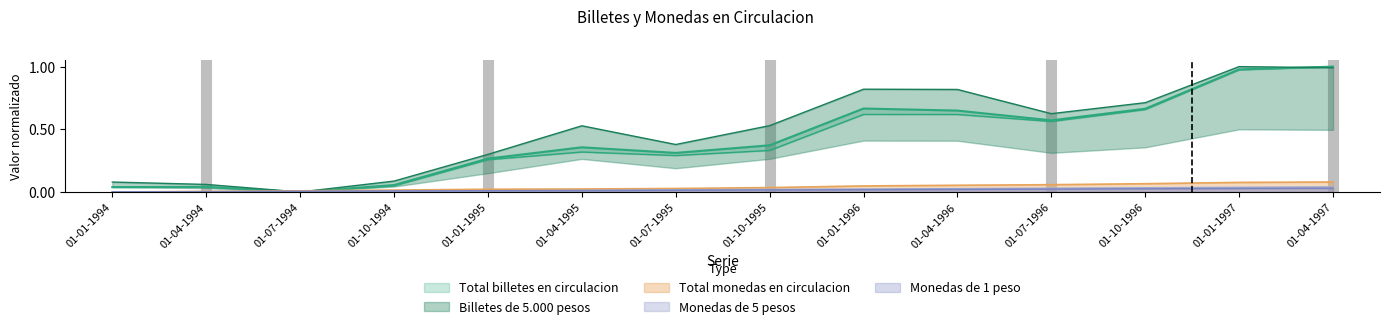

How many values in Billetes de 5.000 pesos are above zero?

13